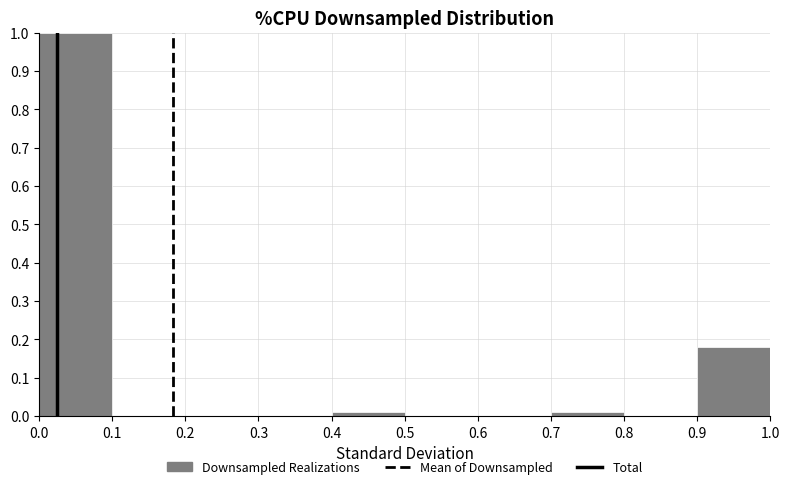

Which range on the x-axis has the tallest bar?

0.0 to 0.1